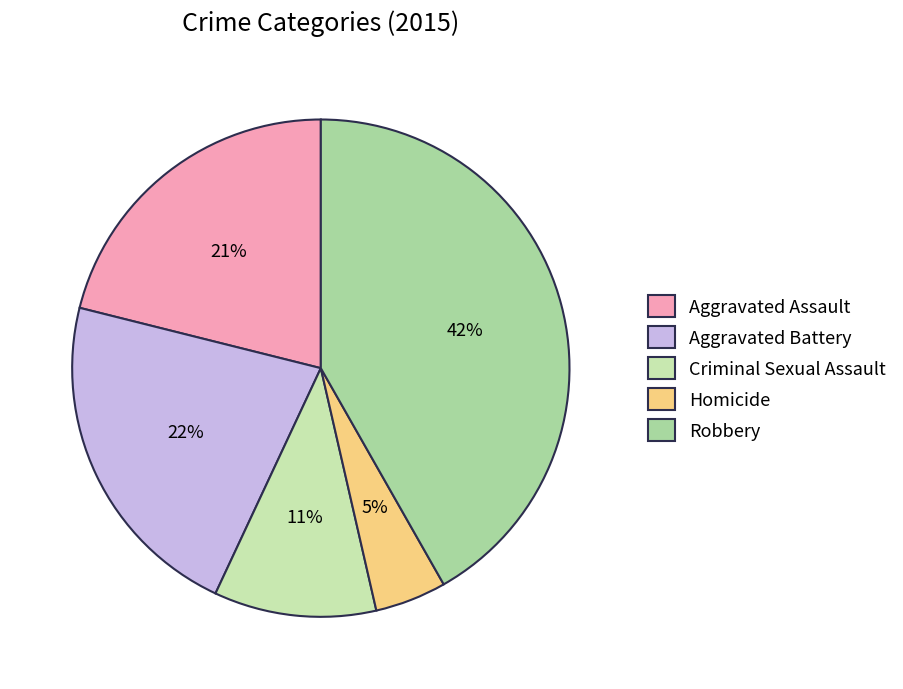

Rank the categories by value from lowest to highest.

Homicide, Criminal Sexual Assault, Aggravated Assault, Aggravated Battery, Robbery